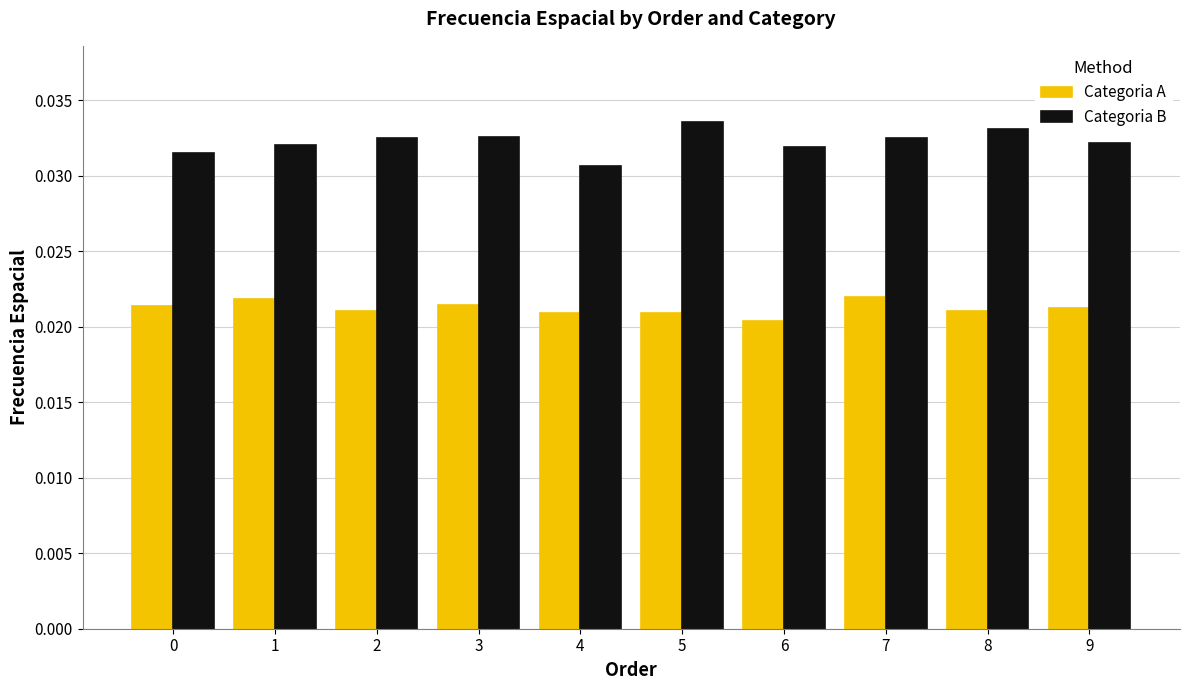

Rank the series by their average value, from highest to lowest.

Categoria B, Categoria A